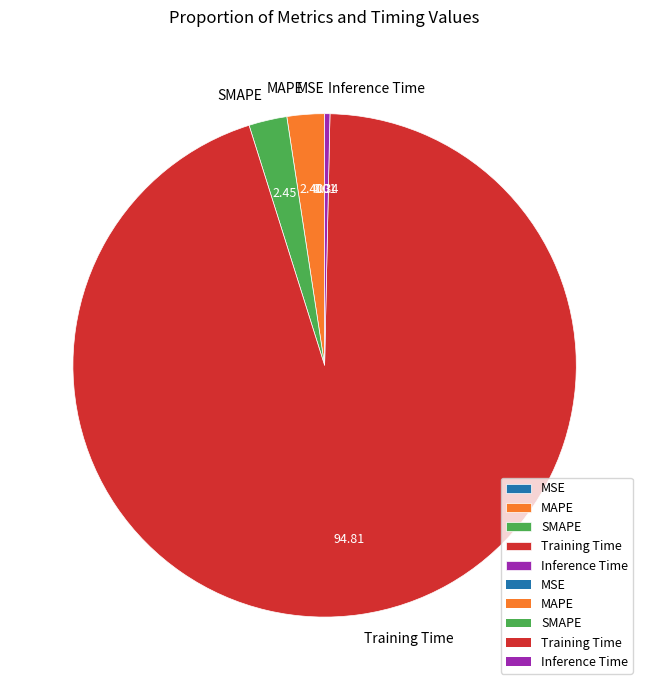

Combined, do MAPE and Training Time account for over 50%?

Yes